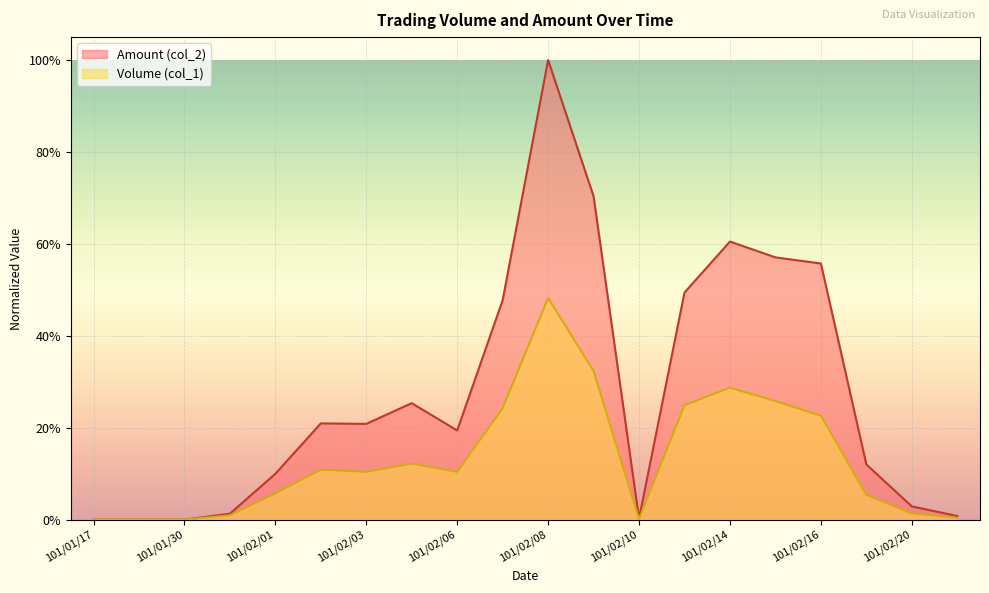

What is the value of the Volume (col_1) point at the 5th from the left?

0.1